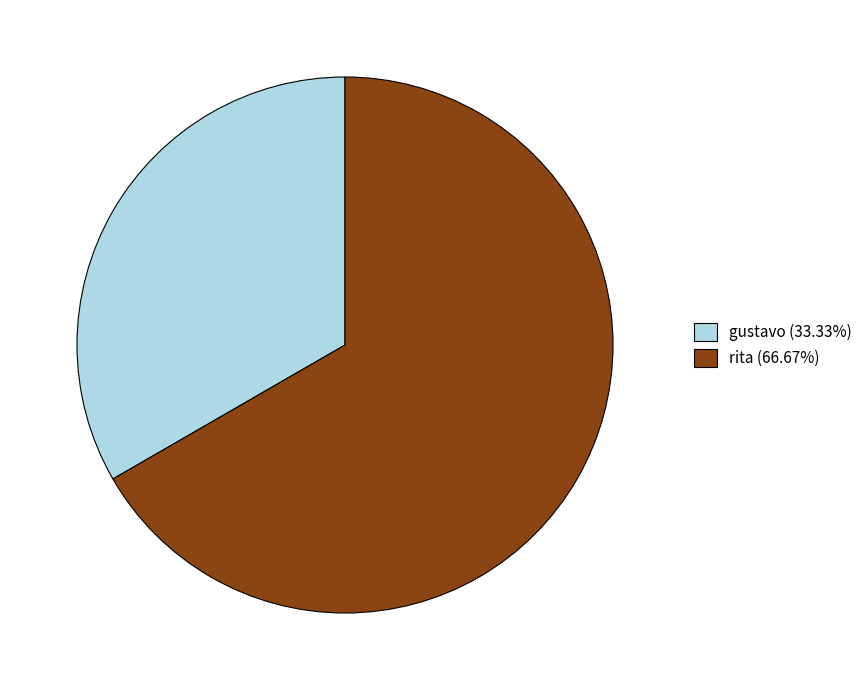

Is there a majority slice in this chart?

Yes